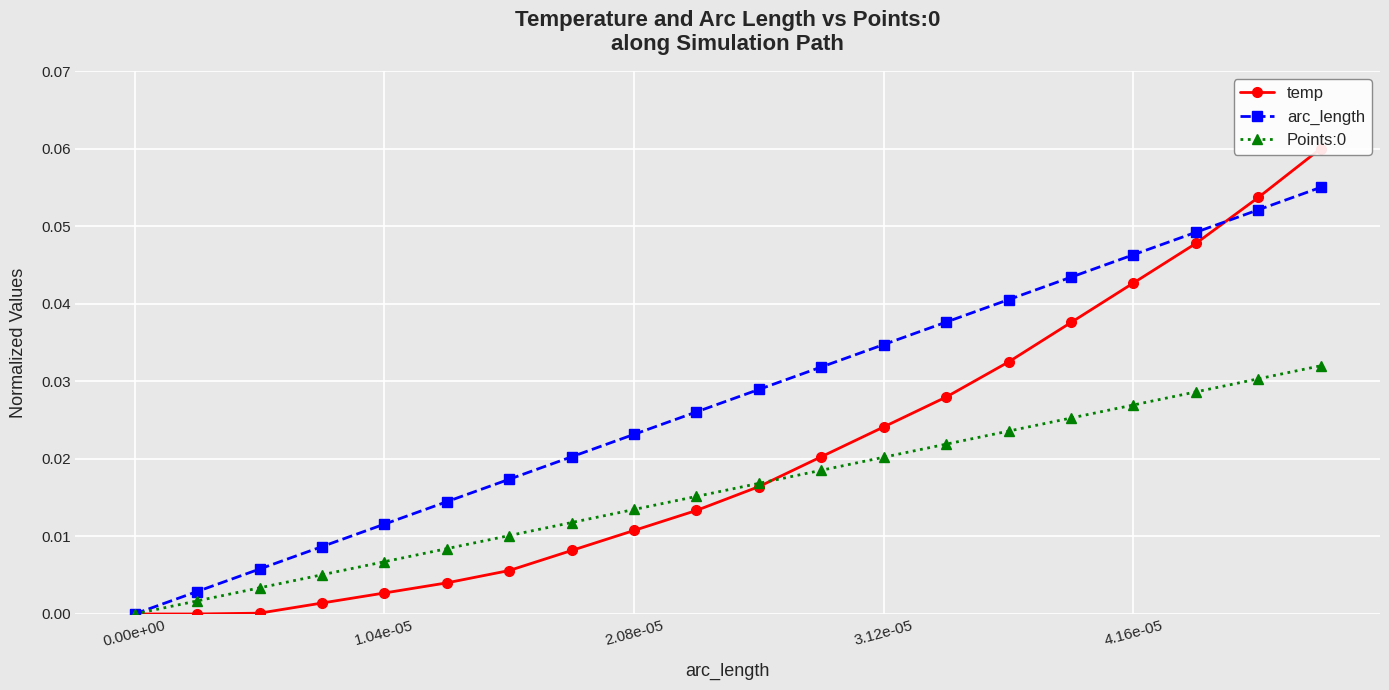

What is the label of the 8th point from the left?

7